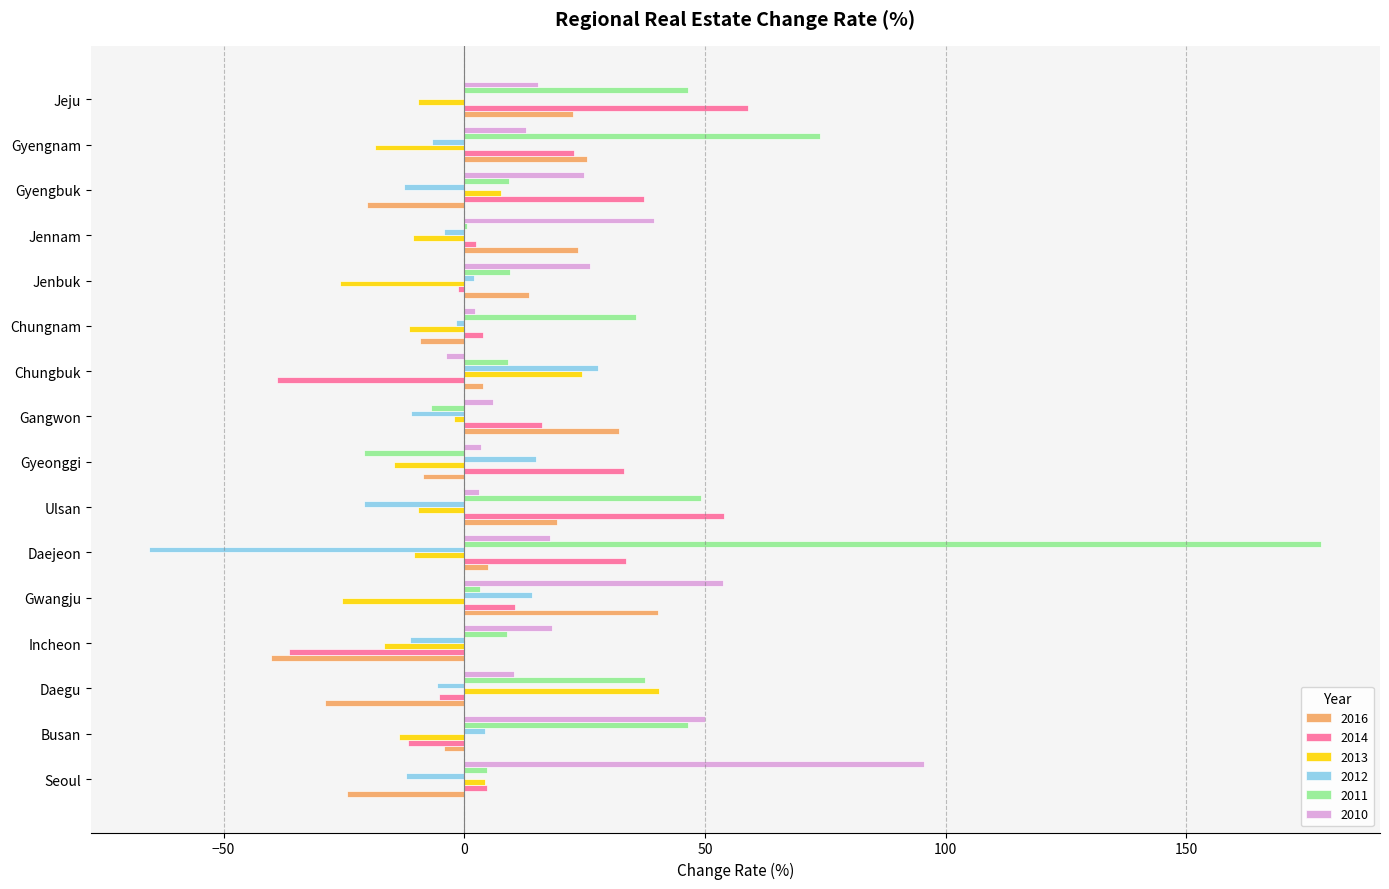

What is the maximum value for 2013?

40.5